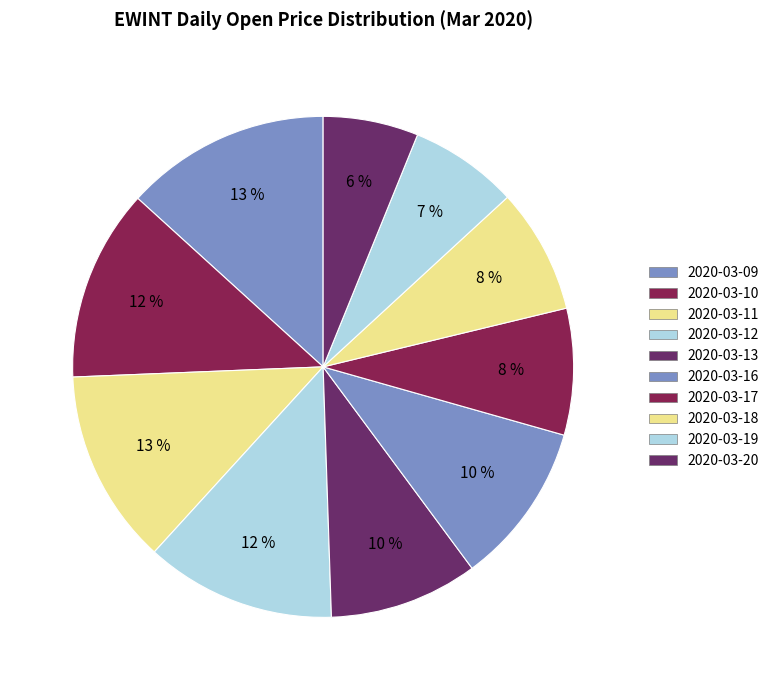

Is it true that 2020-03-11 is 6% of the pie?

False